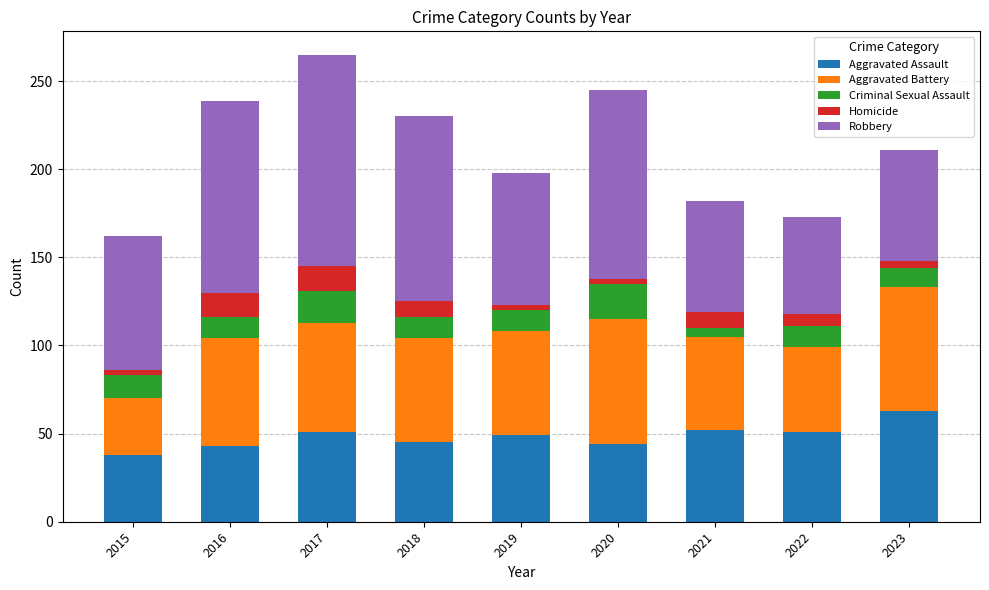

What is the total value across all series at 2023?

211